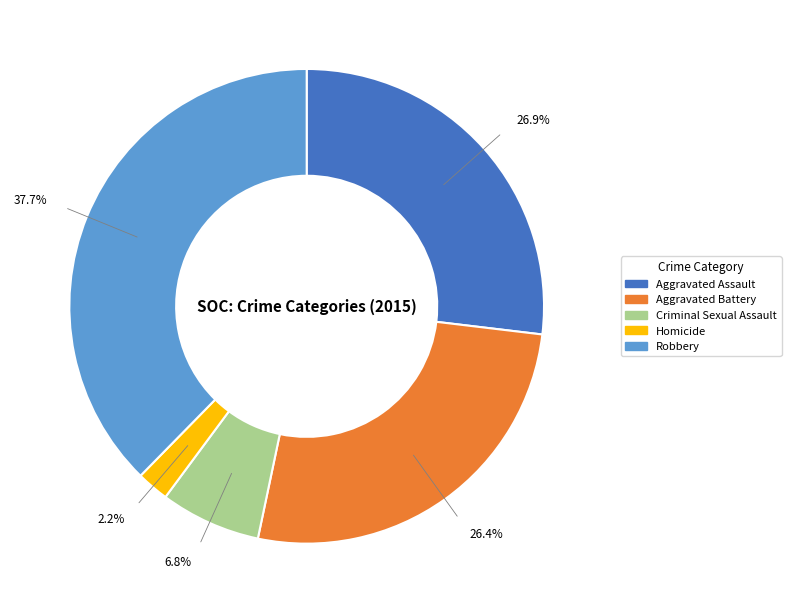

Which slice is the smallest?

Homicide